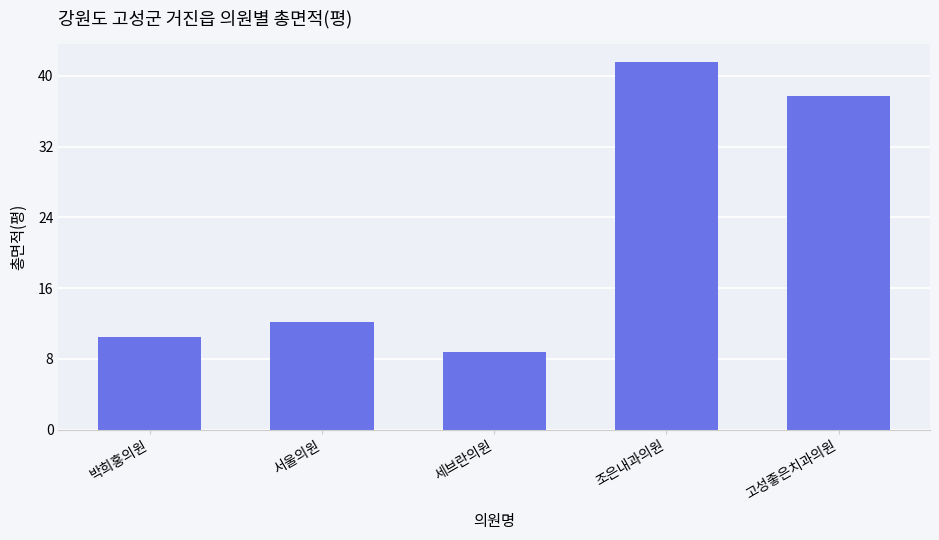

How many distinct data groups are displayed?

1